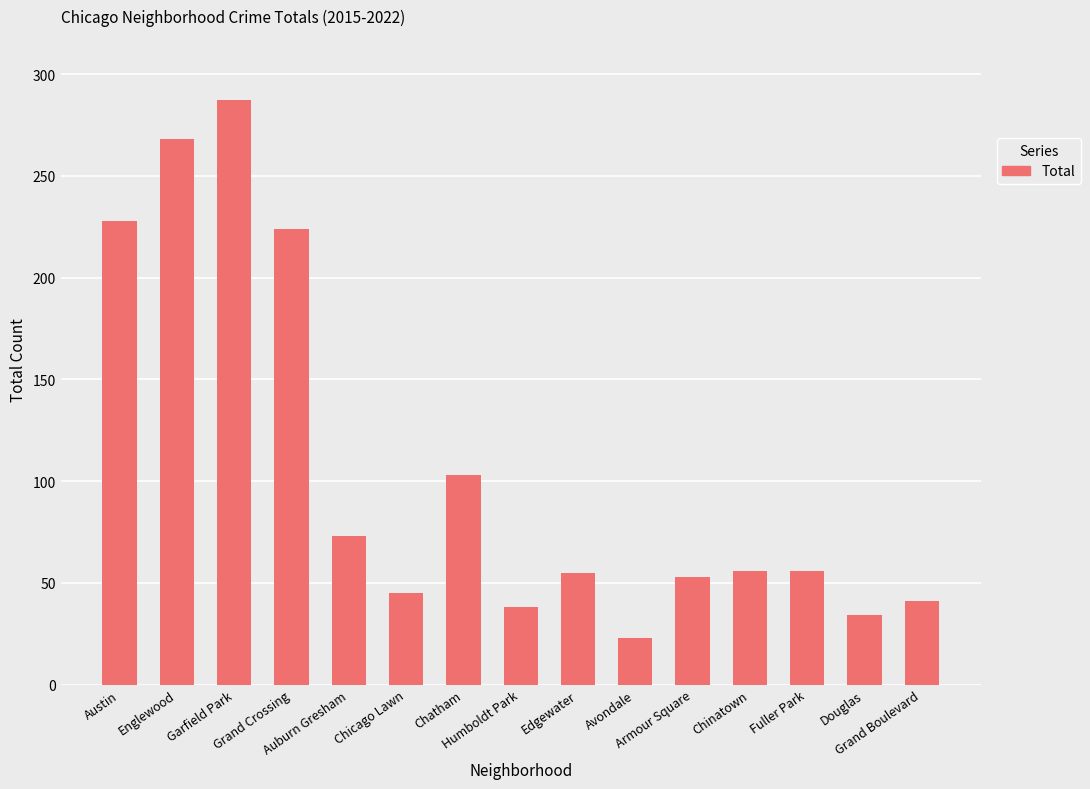

What is the label of the 4th bar from the right?

Chinatown